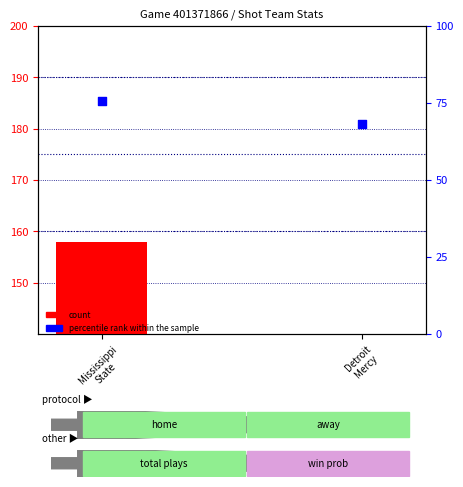

At which category is the sum across all series the highest?

Mississippi
State